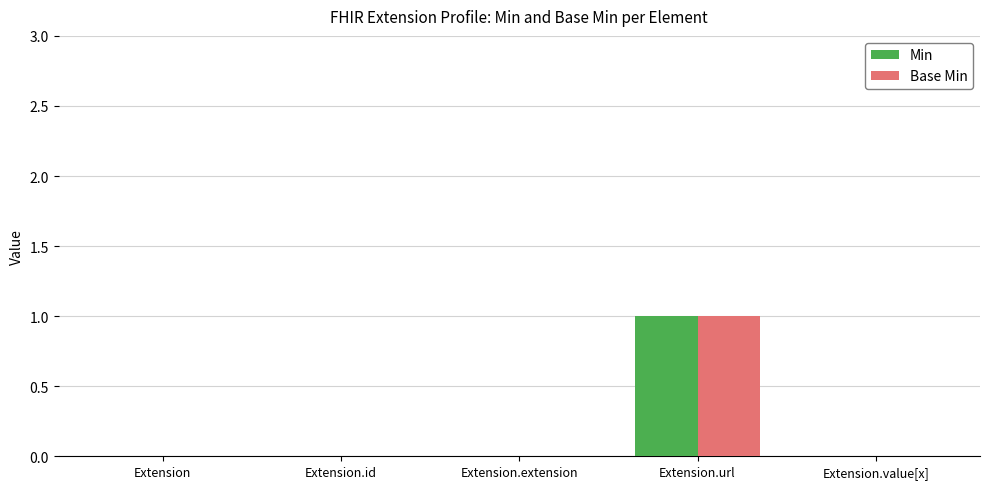

At which label does Min reach its peak?

Extension.url